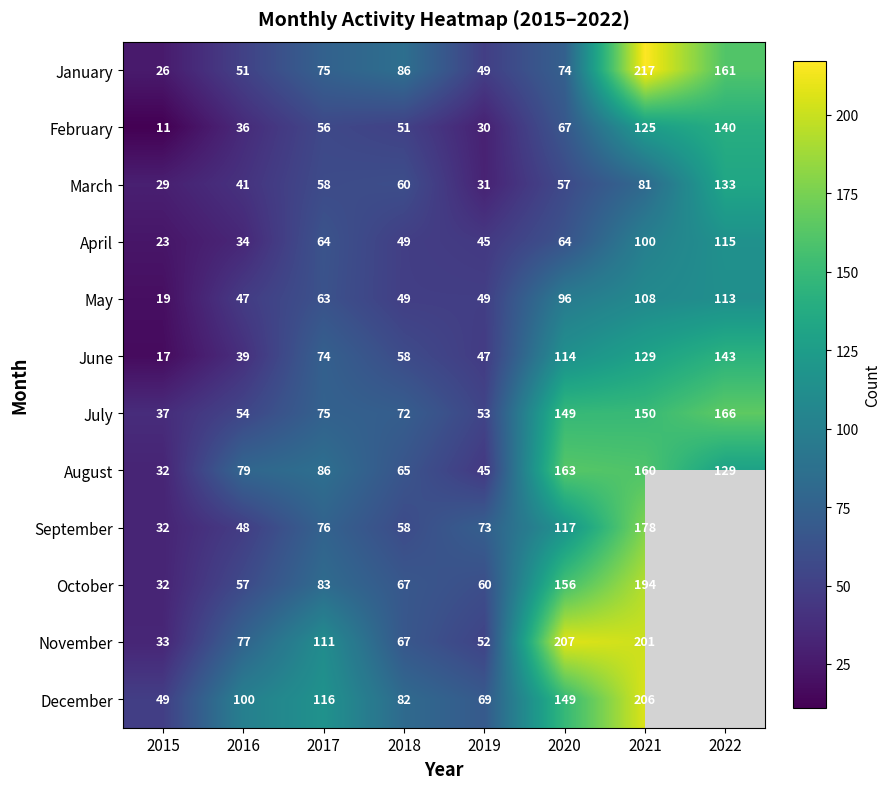

Rank the categories by March value from highest to lowest.

2022, 2021, 2018, 2017, 2020, 2016, 2019, 2015